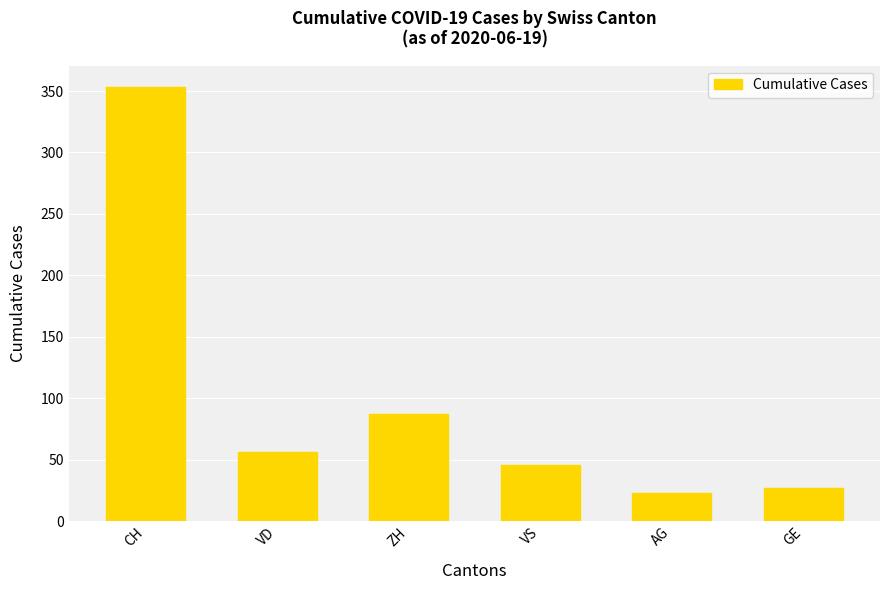

What is the maximum value shown in the chart?

353